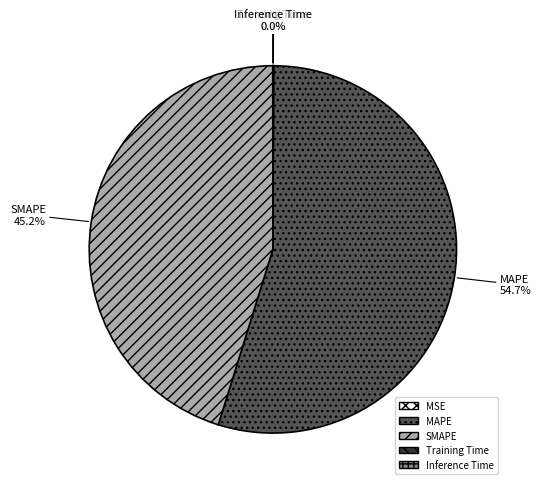

To the nearest percent, what is the average slice percentage?

20%